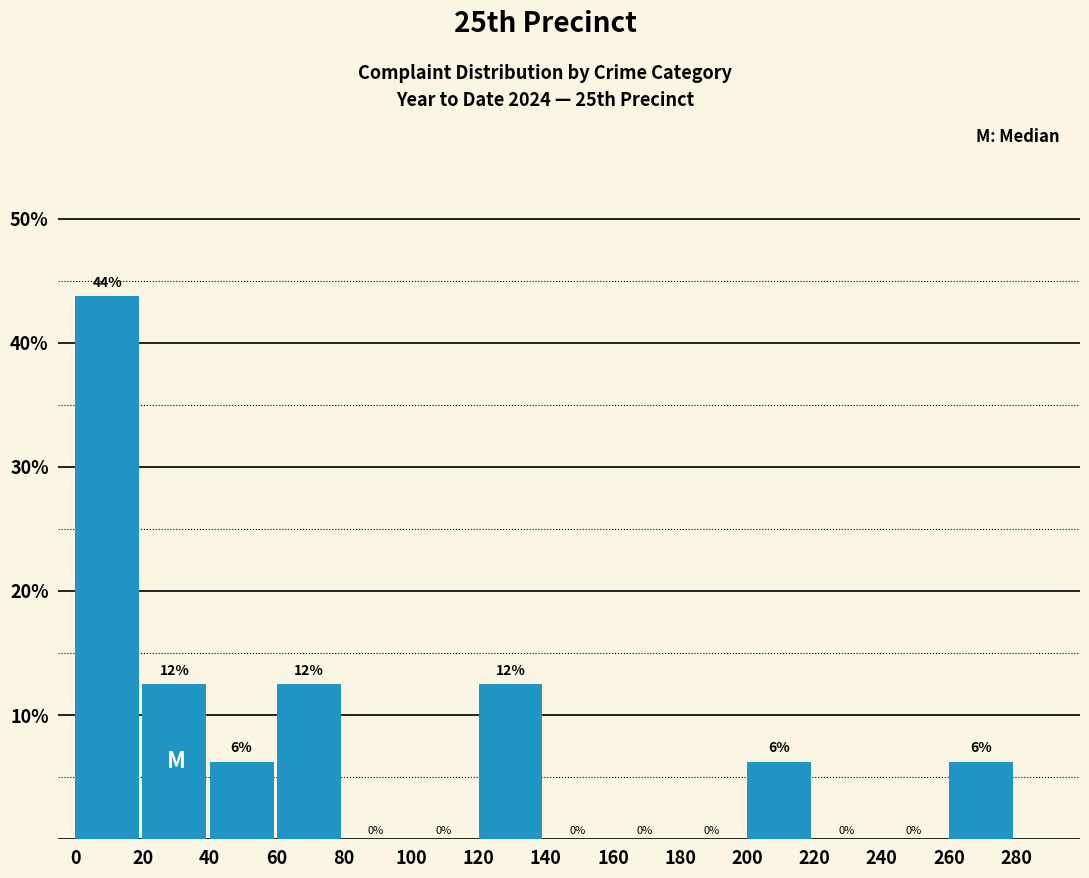

Which range on the x-axis has the tallest bar?

0 to 20